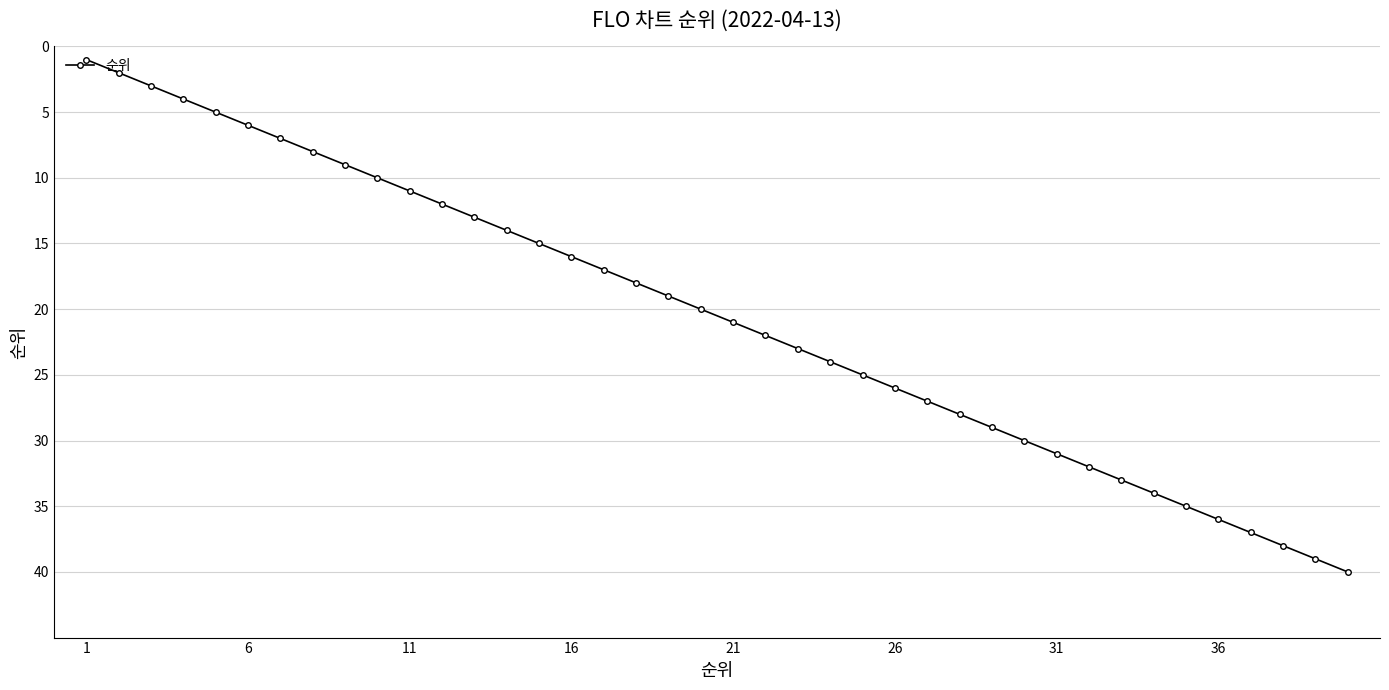

Reading left to right, list all the values displayed in this chart.

1	2	3	4	5	6	7	8	9	10	11	12	13	14	15	16	17	18	19	20	21	22	23	24	25	26	27	28	29	30	31	32	33	34	35	36	37	38	39	40